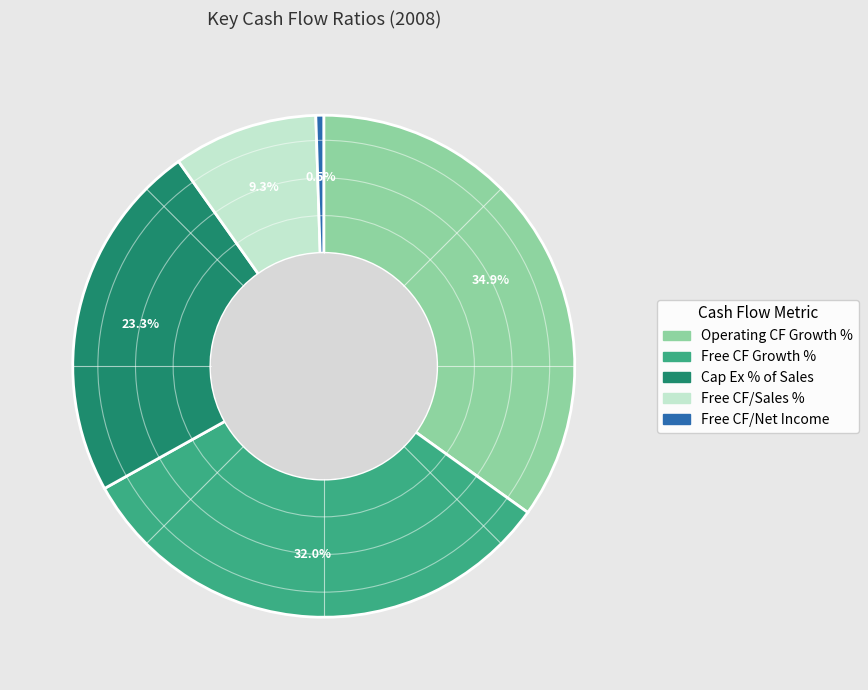

Is there a majority slice in this chart?

No